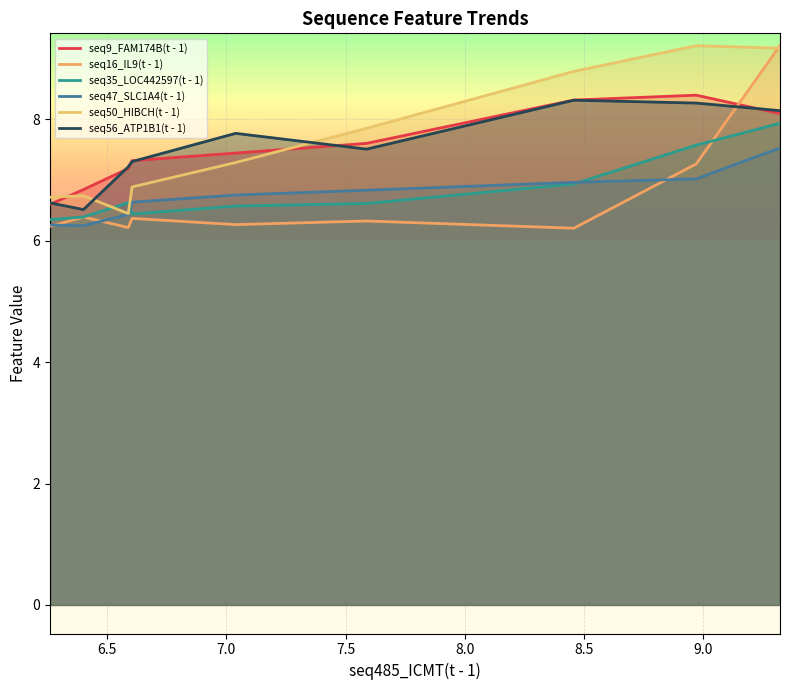

What is the difference between the highest and lowest values at 8.0?

1.5